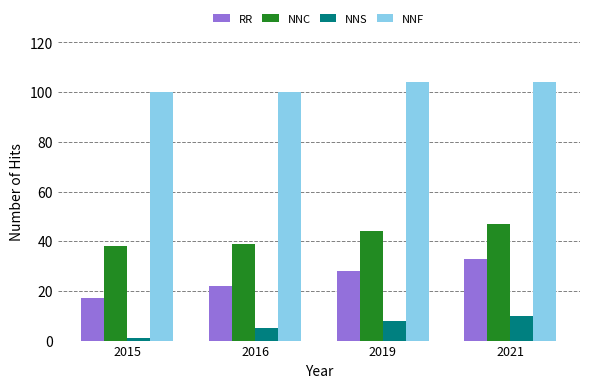

How many values in the NNF series are below 104?

2